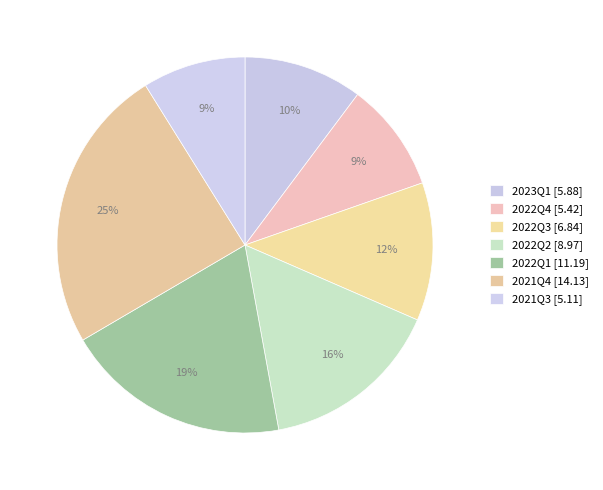

What is the change in value from 2022Q4 to 2022Q1?

+5.8